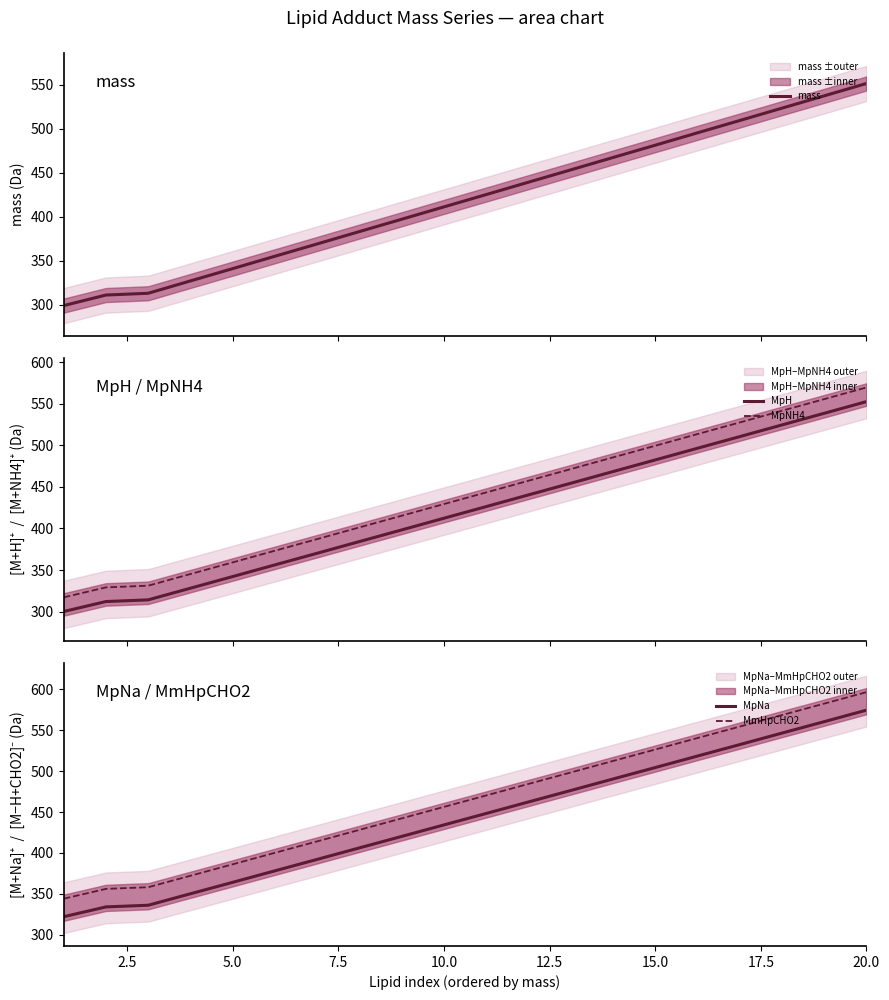

True or false: MpH and MpNH4 intersect in this chart.

False